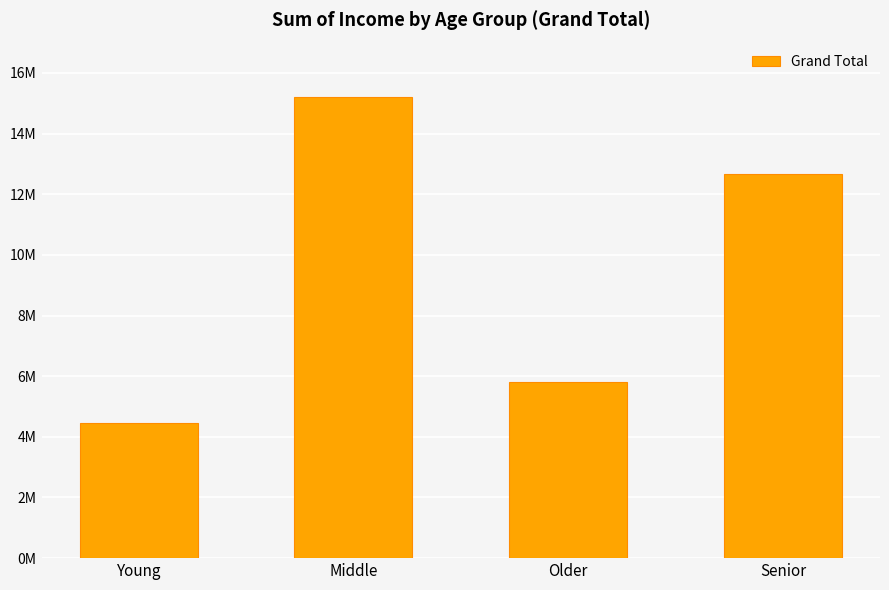

What is the label of the 3rd bar from the left?

Older